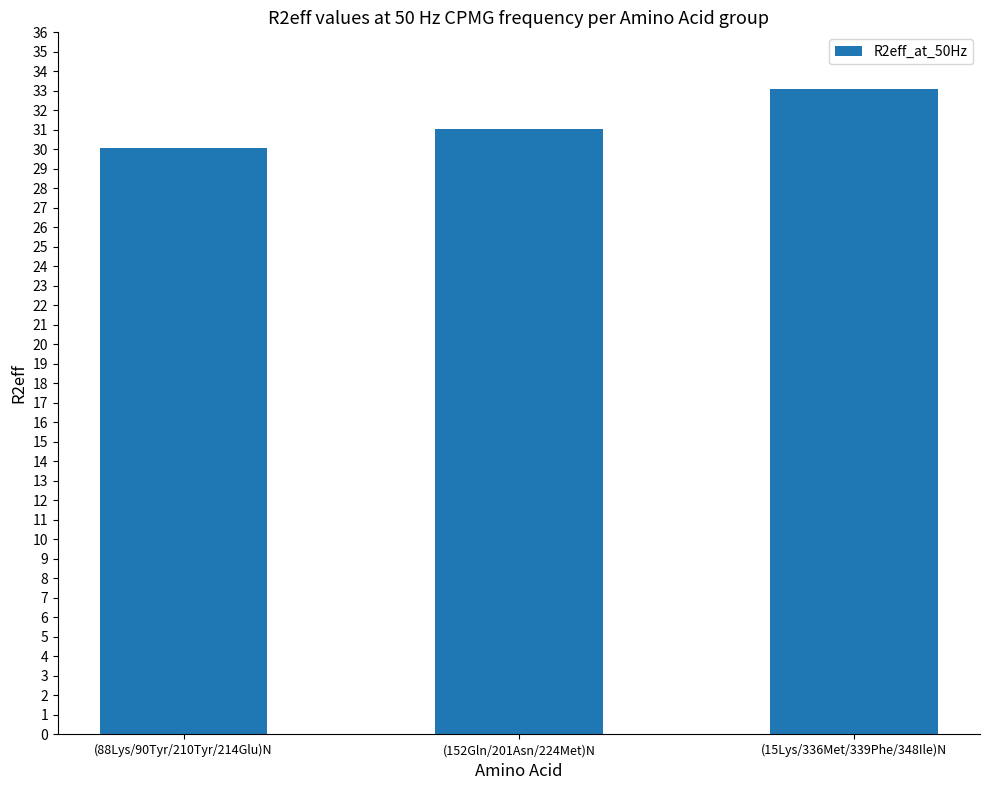

How many values exceed 31?

2